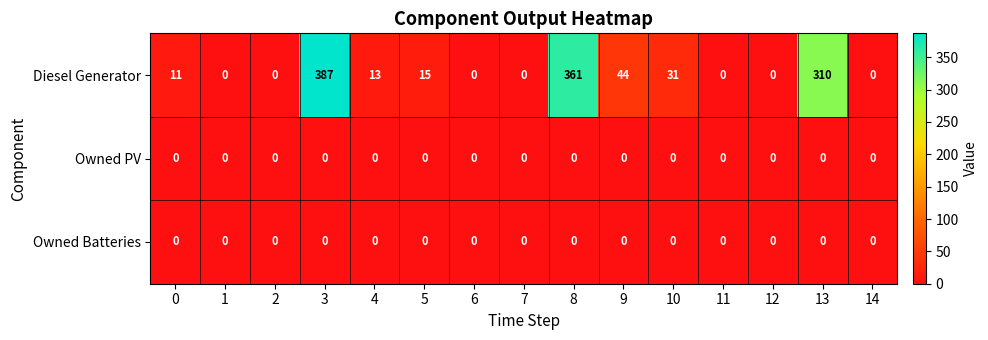

What is the greatest value displayed?

387